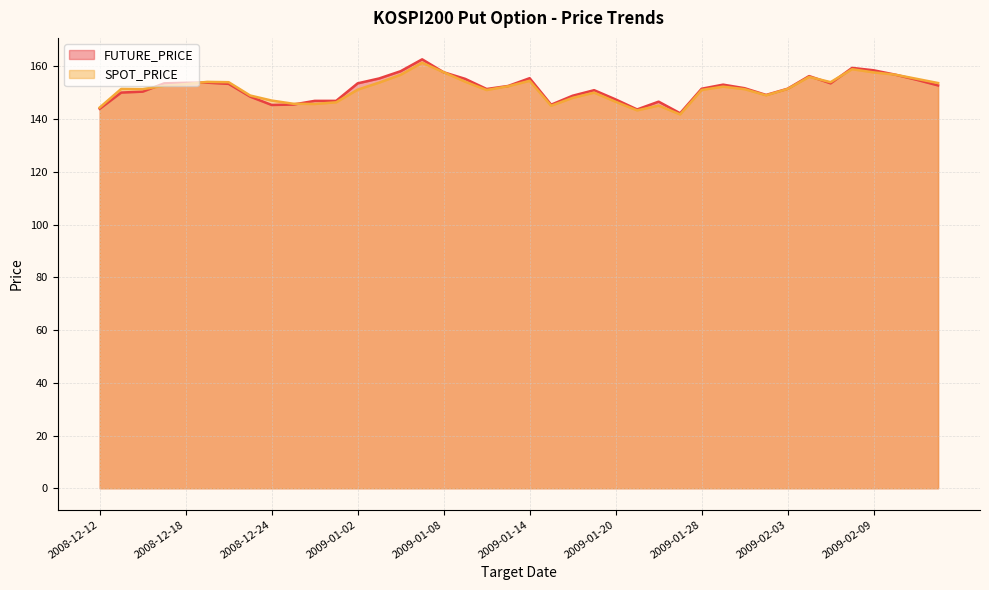

In FUTURE_PRICE, how many points are lower than both neighbors (excluding endpoints)?

7